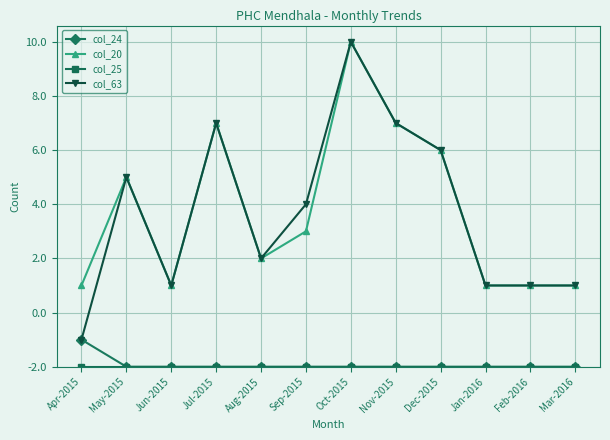

Reading left to right, extract all data points from this chart.

col_24: 1	0	0	0	0	0	0	0	0	0	0	0
col_20: 3	7	3	9	4	5	12	9	8	3	3	3
col_25: 0	0	0	0	0	0	0	0	0	0	0	0
col_63: 1	7	3	9	4	6	12	9	8	3	3	3